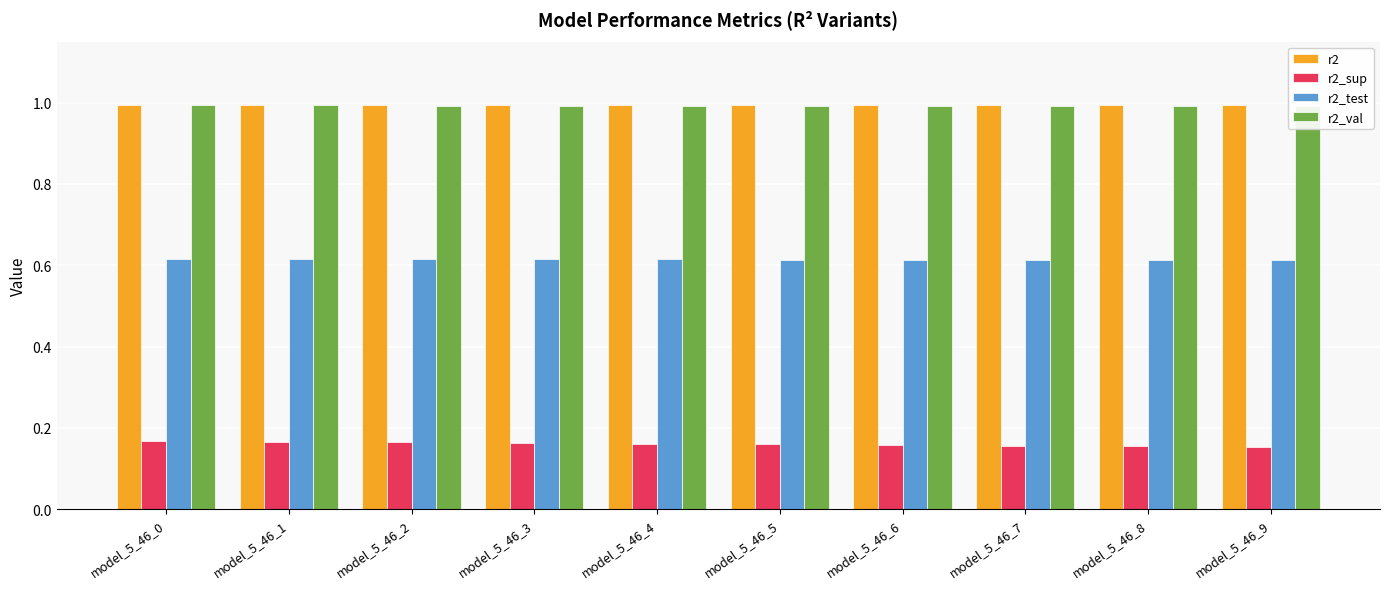

Is it true that r2_test equals 0.6 at model_5_46_8?

True